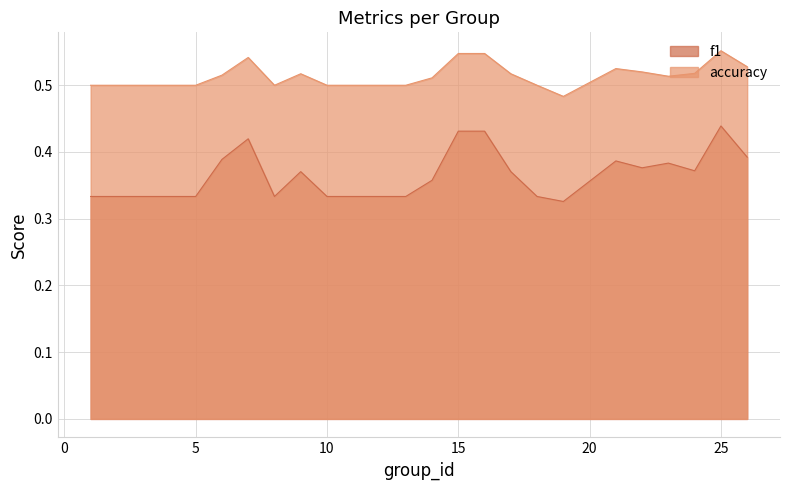

Which series has the widest spread of values?

f1